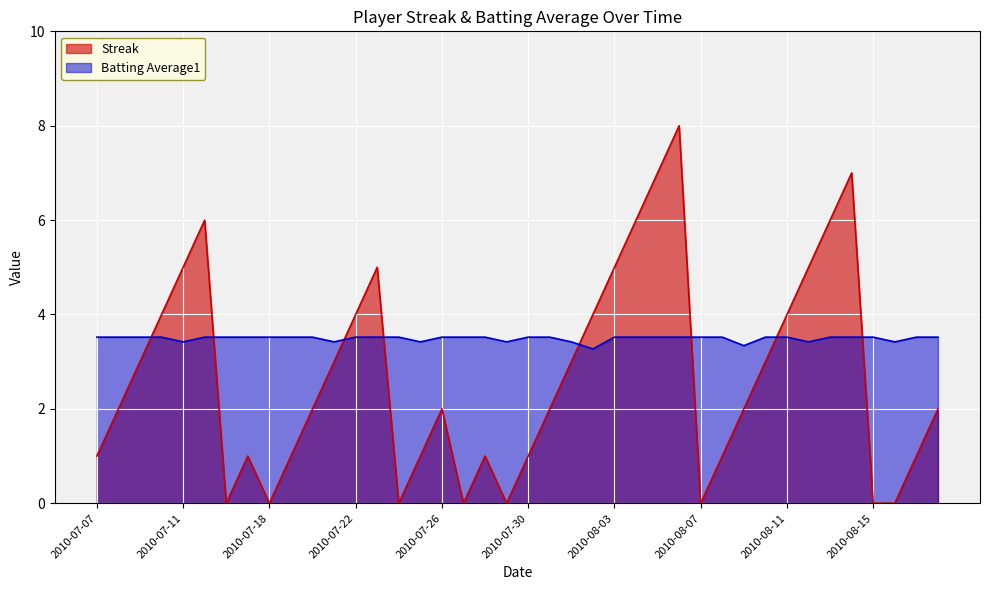

Which series has the largest total across all categories?

Batting Average1